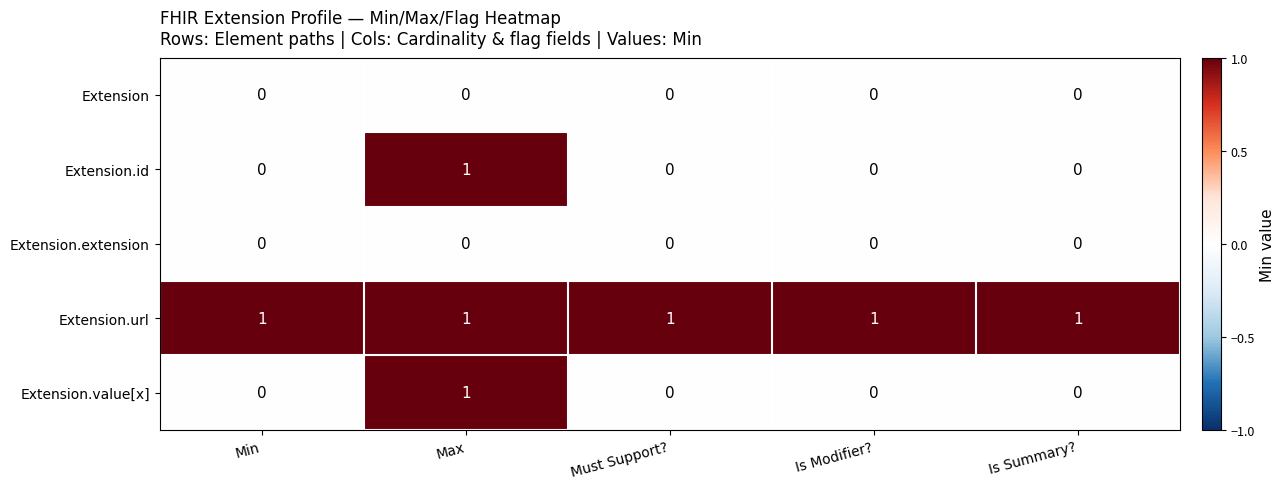

Is it true that Extension equals 0 at Must Support??

True